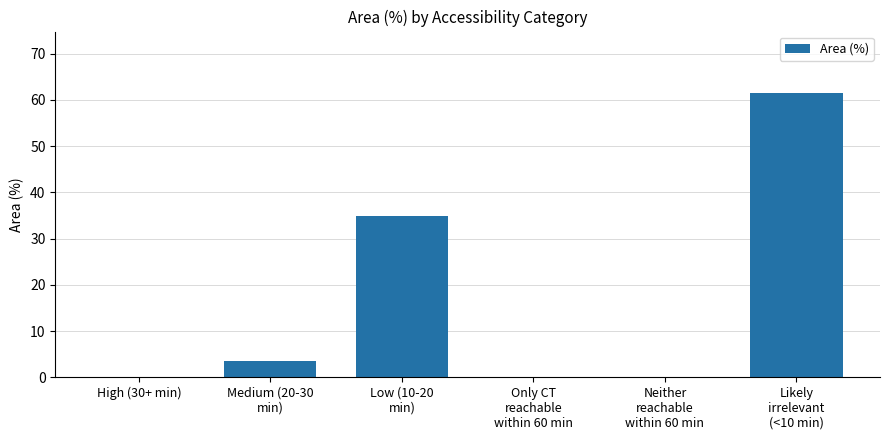

Reading left to right, extract all data points from this chart.

0.0	3.5	35.0	0.0	0.0	61.5